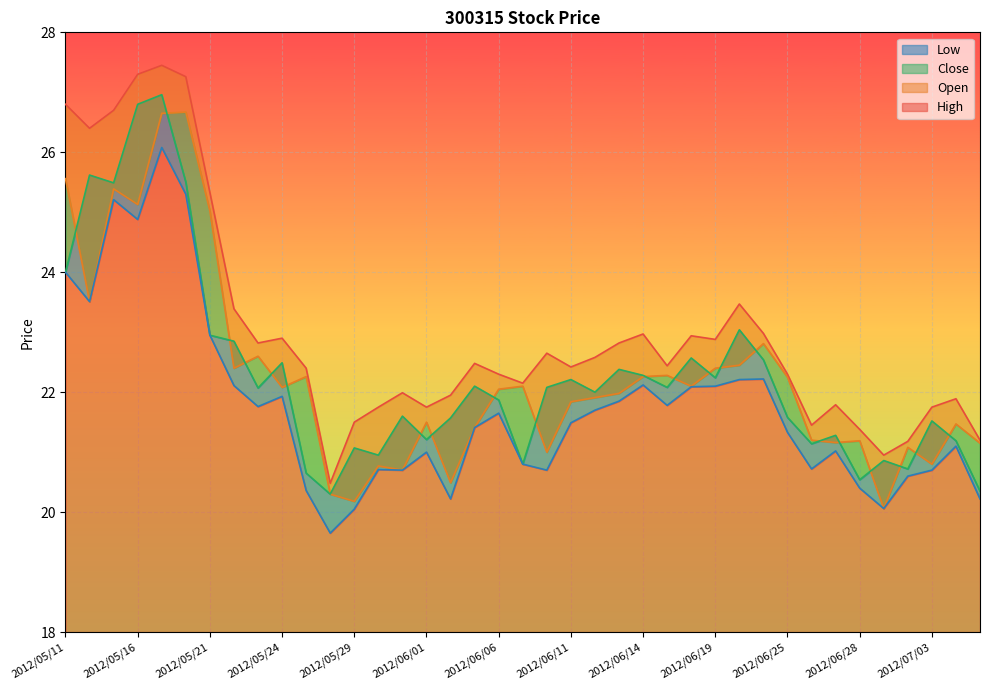

Rank the series at 2012/05/15 from lowest to highest value.

Low, Open, Close, High